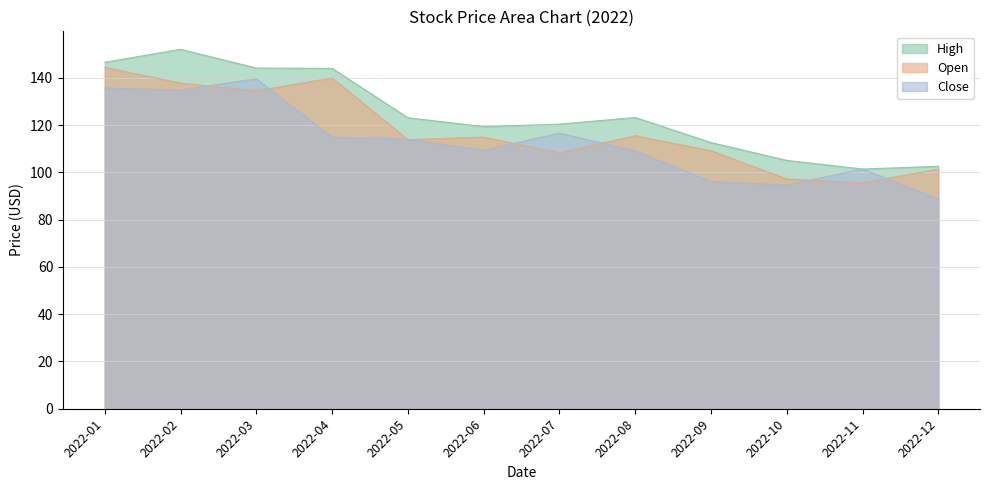

Rank the series at 2022-06 from lowest to highest value.

Close, Open, High